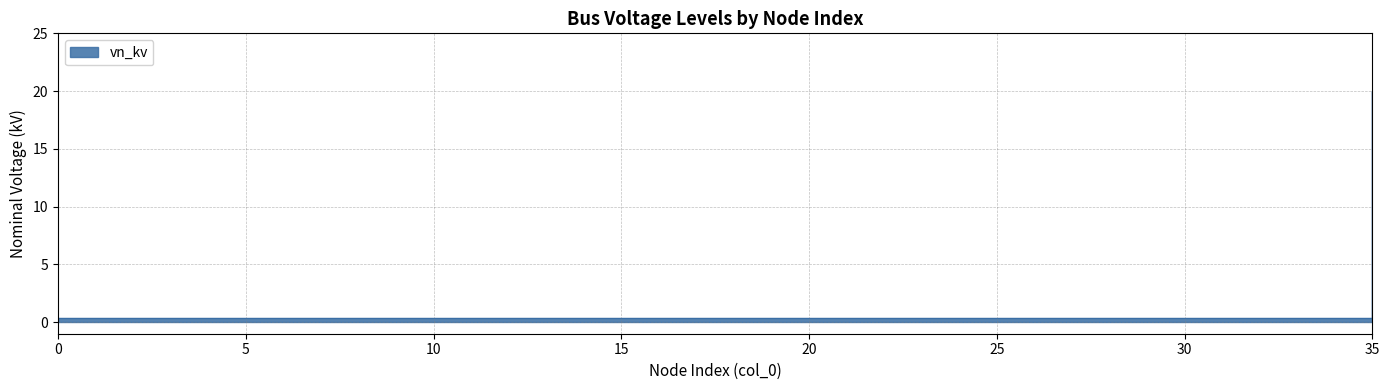

Is it true that the value at 35 is 32.6?

False